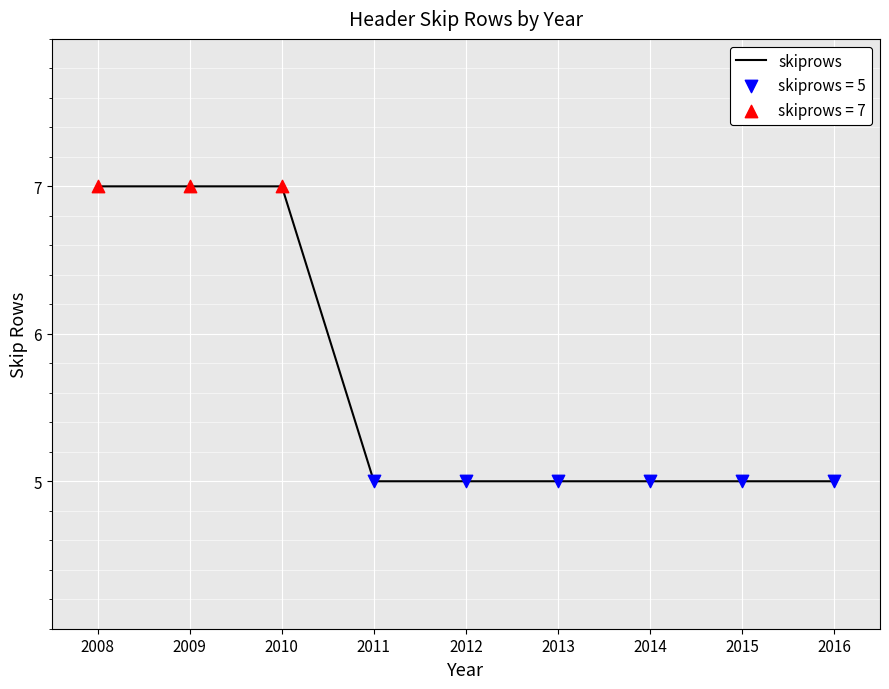

What is the change in value from 2009 to 2011?

-2